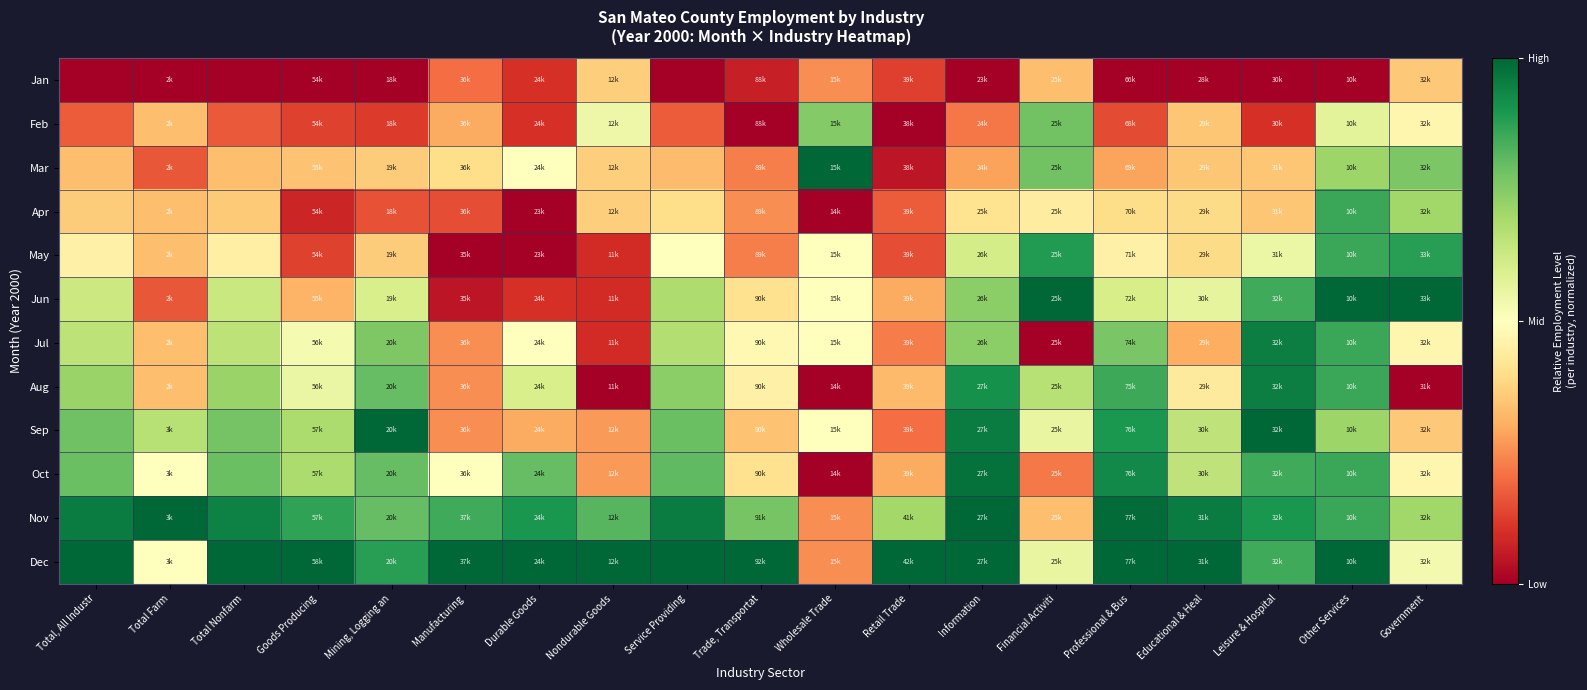

Reading left to right, transcribe all the data shown in this chart.

Jan: Total, All Industr=0.0	Total Farm=0.0	Total Nonfarm=0.0	Goods Producing=0.0	Mining, Logging an=0.0	Manufacturing=0.2	Durable Goods=0.1	Nondurable Goods=0.4	Service Providing=0.0	Trade, Transportat=0.1	Wholesale Trade=0.2	Retail Trade=0.1	Information=0.0	Financial Activiti=0.3	Professional & Bus=0.0	Educational & Heal=0.0	Leisure & Hospital=0.0	Other Services=0.0	Government=0.4
Feb: Total, All Industr=0.2	Total Farm=0.3	Total Nonfarm=0.2	Goods Producing=0.1	Mining, Logging an=0.1	Manufacturing=0.3	Durable Goods=0.1	Nondurable Goods=0.5	Service Providing=0.2	Trade, Transportat=0.0	Wholesale Trade=0.8	Retail Trade=0.0	Information=0.2	Financial Activiti=0.8	Professional & Bus=0.1	Educational & Heal=0.3	Leisure & Hospital=0.1	Other Services=0.6	Government=0.5
Mar: Total, All Industr=0.3	Total Farm=0.2	Total Nonfarm=0.3	Goods Producing=0.3	Mining, Logging an=0.4	Manufacturing=0.4	Durable Goods=0.5	Nondurable Goods=0.4	Service Providing=0.3	Trade, Transportat=0.2	Wholesale Trade=1.0	Retail Trade=0.1	Information=0.3	Financial Activiti=0.8	Professional & Bus=0.3	Educational & Heal=0.3	Leisure & Hospital=0.3	Other Services=0.7	Government=0.8
Apr: Total, All Industr=0.4	Total Farm=0.3	Total Nonfarm=0.4	Goods Producing=0.1	Mining, Logging an=0.2	Manufacturing=0.1	Durable Goods=0.0	Nondurable Goods=0.4	Service Providing=0.4	Trade, Transportat=0.2	Wholesale Trade=0.0	Retail Trade=0.2	Information=0.4	Financial Activiti=0.4	Professional & Bus=0.4	Educational & Heal=0.4	Leisure & Hospital=0.3	Other Services=0.9	Government=0.7
May: Total, All Industr=0.5	Total Farm=0.3	Total Nonfarm=0.5	Goods Producing=0.1	Mining, Logging an=0.4	Manufacturing=0.0	Durable Goods=0.0	Nondurable Goods=0.1	Service Providing=0.5	Trade, Transportat=0.2	Wholesale Trade=0.5	Retail Trade=0.1	Information=0.6	Financial Activiti=0.9	Professional & Bus=0.5	Educational & Heal=0.4	Leisure & Hospital=0.6	Other Services=0.9	Government=0.9
Jun: Total, All Industr=0.6	Total Farm=0.2	Total Nonfarm=0.6	Goods Producing=0.3	Mining, Logging an=0.6	Manufacturing=0.1	Durable Goods=0.1	Nondurable Goods=0.1	Service Providing=0.7	Trade, Transportat=0.4	Wholesale Trade=0.5	Retail Trade=0.3	Information=0.7	Financial Activiti=1.0	Professional & Bus=0.6	Educational & Heal=0.6	Leisure & Hospital=0.8	Other Services=1.0	Government=1.0
Jul: Total, All Industr=0.7	Total Farm=0.3	Total Nonfarm=0.7	Goods Producing=0.5	Mining, Logging an=0.8	Manufacturing=0.2	Durable Goods=0.5	Nondurable Goods=0.1	Service Providing=0.7	Trade, Transportat=0.5	Wholesale Trade=0.5	Retail Trade=0.2	Information=0.7	Financial Activiti=0.0	Professional & Bus=0.8	Educational & Heal=0.3	Leisure & Hospital=0.9	Other Services=0.9	Government=0.5
Aug: Total, All Industr=0.7	Total Farm=0.3	Total Nonfarm=0.7	Goods Producing=0.6	Mining, Logging an=0.8	Manufacturing=0.2	Durable Goods=0.6	Nondurable Goods=0.0	Service Providing=0.7	Trade, Transportat=0.5	Wholesale Trade=0.0	Retail Trade=0.3	Information=0.9	Financial Activiti=0.7	Professional & Bus=0.9	Educational & Heal=0.4	Leisure & Hospital=0.9	Other Services=0.9	Government=0.0
Sep: Total, All Industr=0.8	Total Farm=0.7	Total Nonfarm=0.8	Goods Producing=0.7	Mining, Logging an=1.0	Manufacturing=0.2	Durable Goods=0.3	Nondurable Goods=0.3	Service Providing=0.8	Trade, Transportat=0.3	Wholesale Trade=0.5	Retail Trade=0.2	Information=1.0	Financial Activiti=0.6	Professional & Bus=0.9	Educational & Heal=0.7	Leisure & Hospital=1.0	Other Services=0.7	Government=0.4
Oct: Total, All Industr=0.8	Total Farm=0.5	Total Nonfarm=0.8	Goods Producing=0.7	Mining, Logging an=0.8	Manufacturing=0.5	Durable Goods=0.8	Nondurable Goods=0.3	Service Providing=0.8	Trade, Transportat=0.4	Wholesale Trade=0.0	Retail Trade=0.3	Information=1.0	Financial Activiti=0.2	Professional & Bus=0.9	Educational & Heal=0.7	Leisure & Hospital=0.8	Other Services=0.9	Government=0.5
Nov: Total, All Industr=1.0	Total Farm=1.0	Total Nonfarm=0.9	Goods Producing=0.9	Mining, Logging an=0.8	Manufacturing=0.8	Durable Goods=0.9	Nondurable Goods=0.8	Service Providing=1.0	Trade, Transportat=0.8	Wholesale Trade=0.2	Retail Trade=0.7	Information=1.0	Financial Activiti=0.3	Professional & Bus=1.0	Educational & Heal=1.0	Leisure & Hospital=0.9	Other Services=0.9	Government=0.7
Dec: Total, All Industr=1.0	Total Farm=0.5	Total Nonfarm=1.0	Goods Producing=1.0	Mining, Logging an=0.9	Manufacturing=1.0	Durable Goods=1.0	Nondurable Goods=1.0	Service Providing=1.0	Trade, Transportat=1.0	Wholesale Trade=0.2	Retail Trade=1.0	Information=1.0	Financial Activiti=0.6	Professional & Bus=1.0	Educational & Heal=1.0	Leisure & Hospital=0.8	Other Services=1.0	Government=0.5